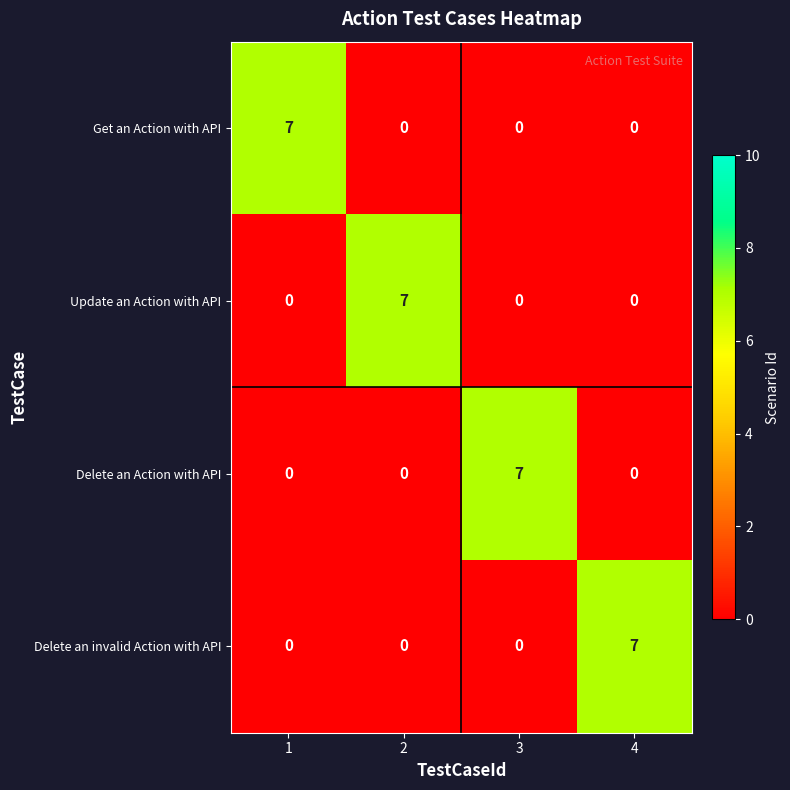

How many categories are shown in the chart?

4